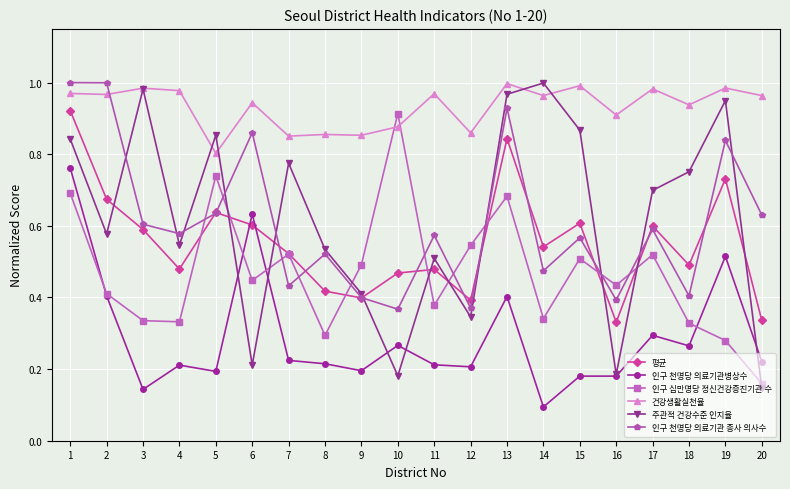

The 평균 series shows 0.3 at 4. True or false?

False